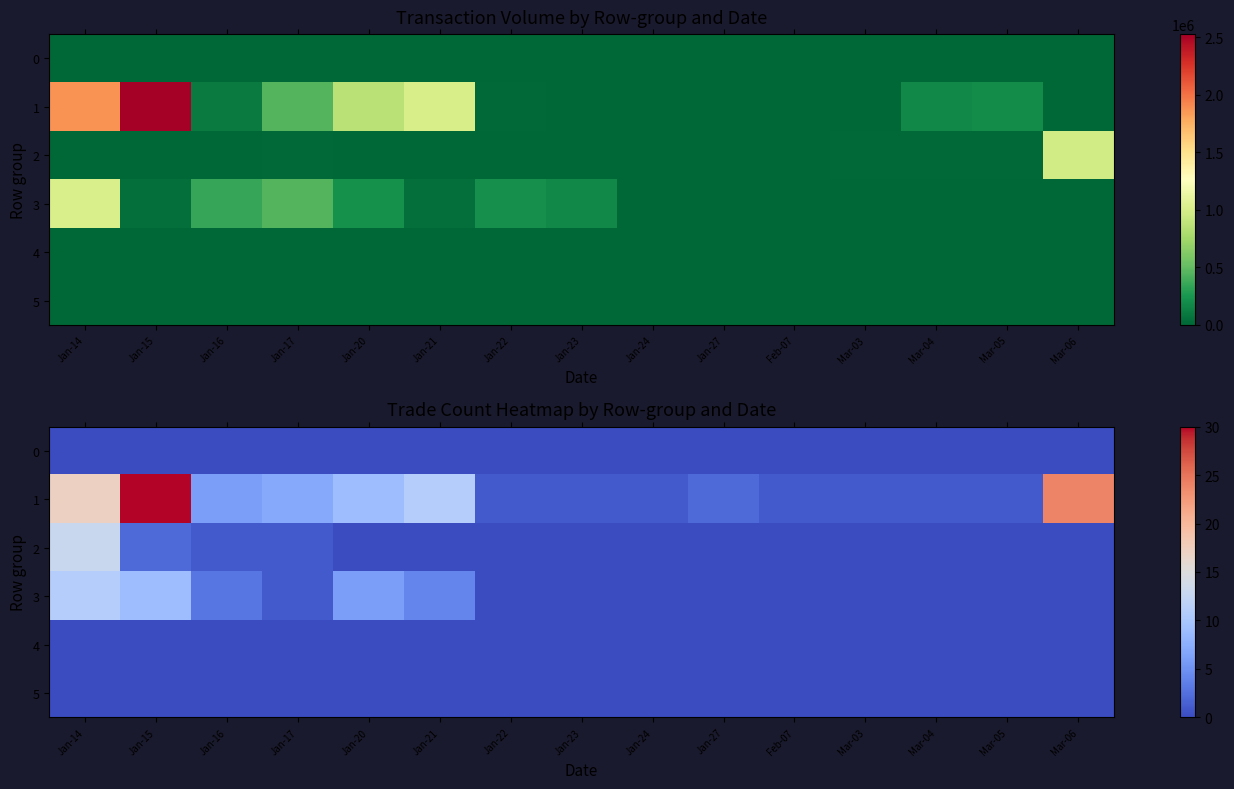

At which category is the sum across all series the highest?

Jan-14